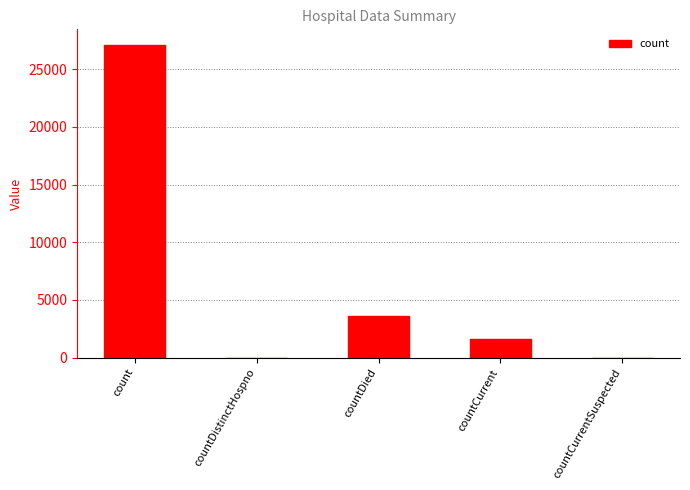

At which label is the value closest to 13548?

countDied